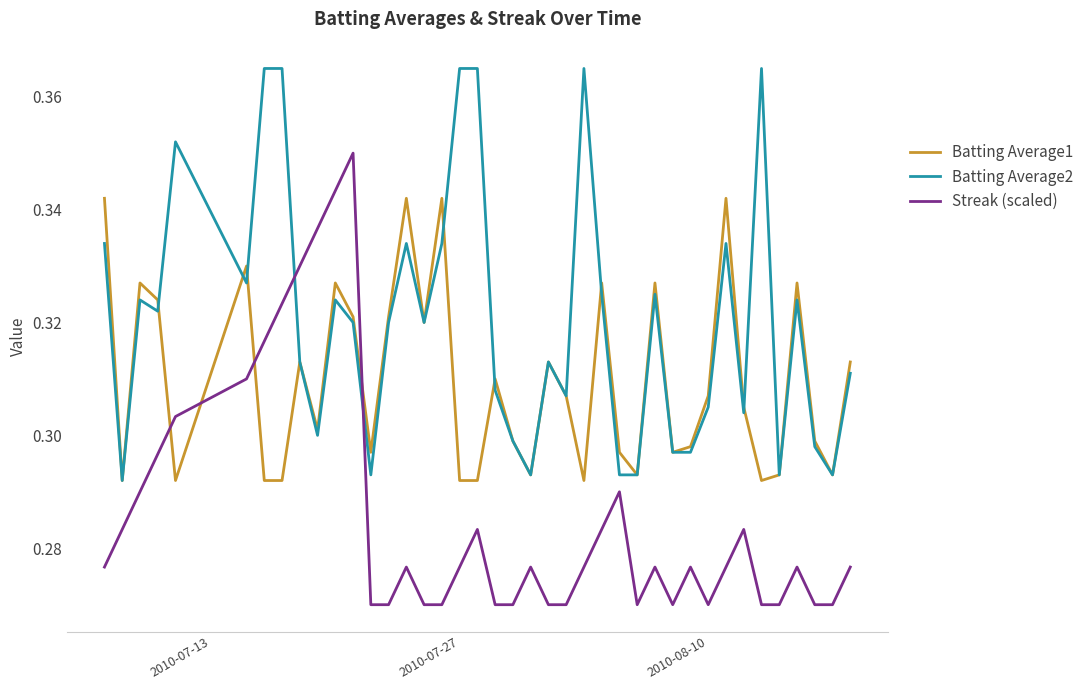

Is this an area chart (filled region under the line)?

No